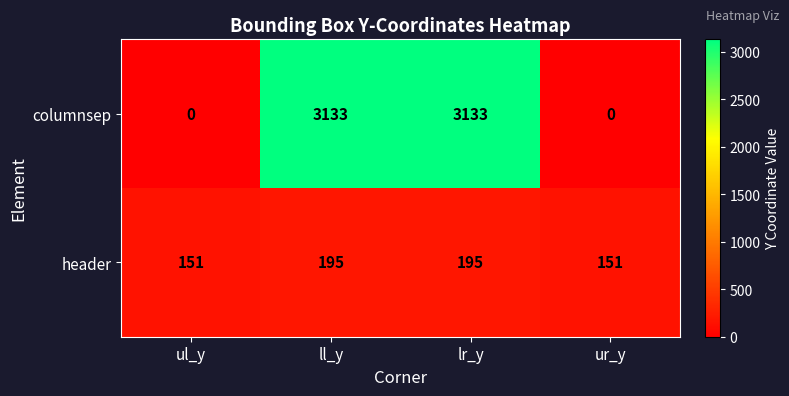

List the series in order of their peak value, lowest first.

header, columnsep